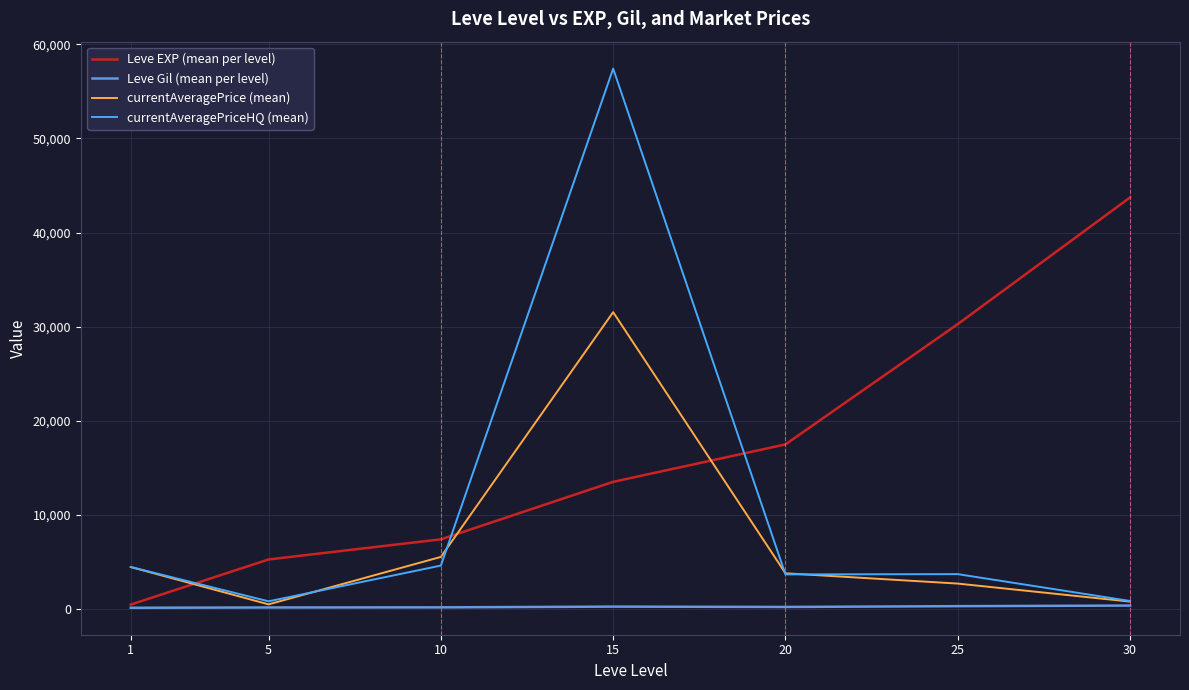

List the series in order of their peak value, lowest first.

Leve Gil (mean per level), currentAveragePrice (mean), Leve EXP (mean per level), currentAveragePriceHQ (mean)